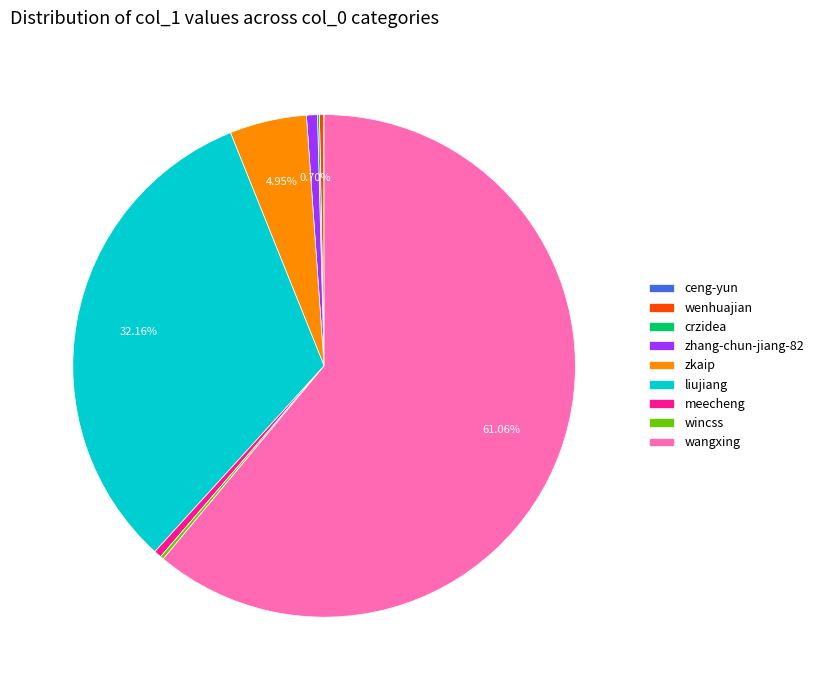

Which has a higher value, zhang-chun-jiang-82 or liujiang?

liujiang